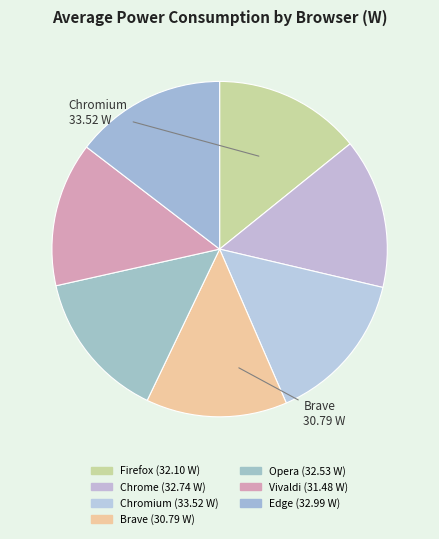

Which category has the biggest portion of the pie?

Chromium